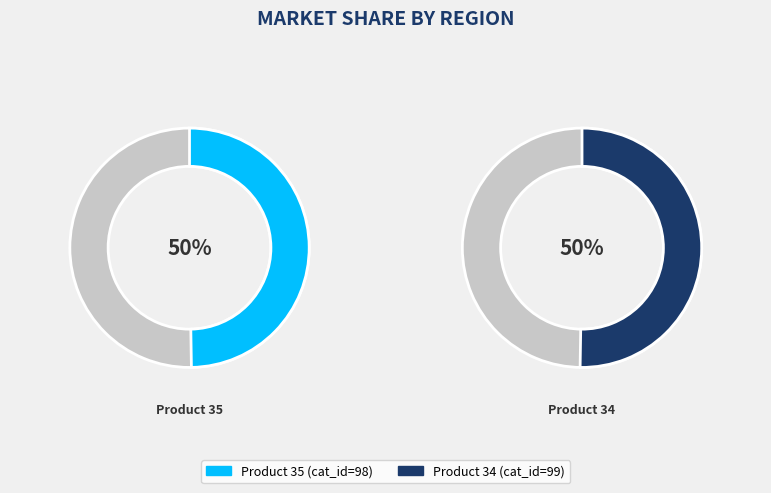

To the nearest percent, what portion does 34 represent?

50%